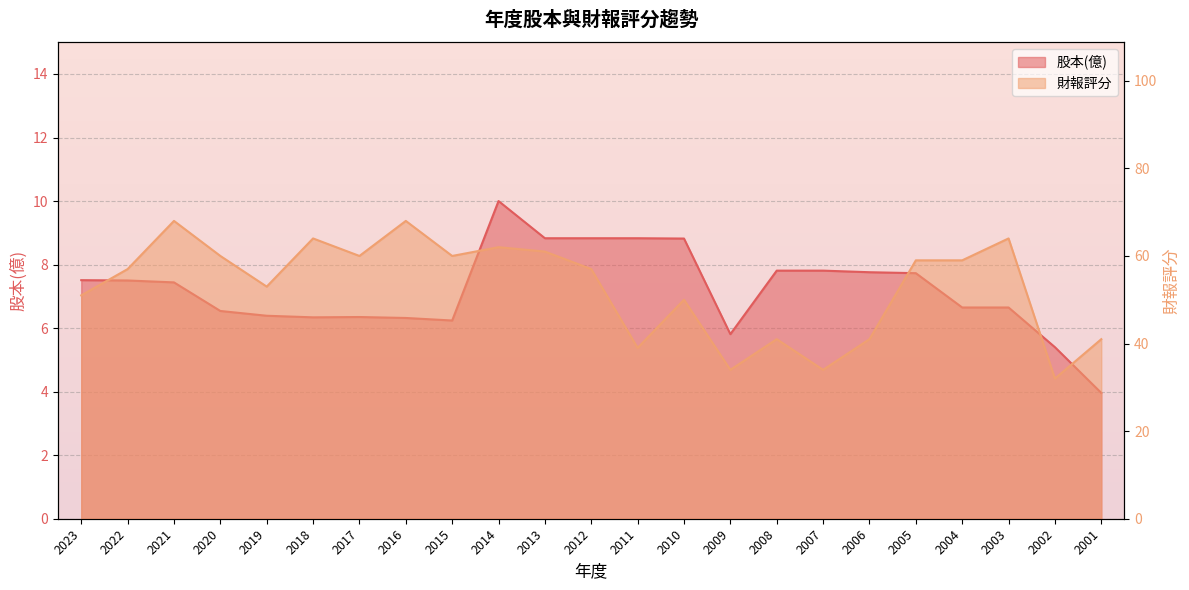

What are all the series names shown in the legend?

股本(億), 財報評分